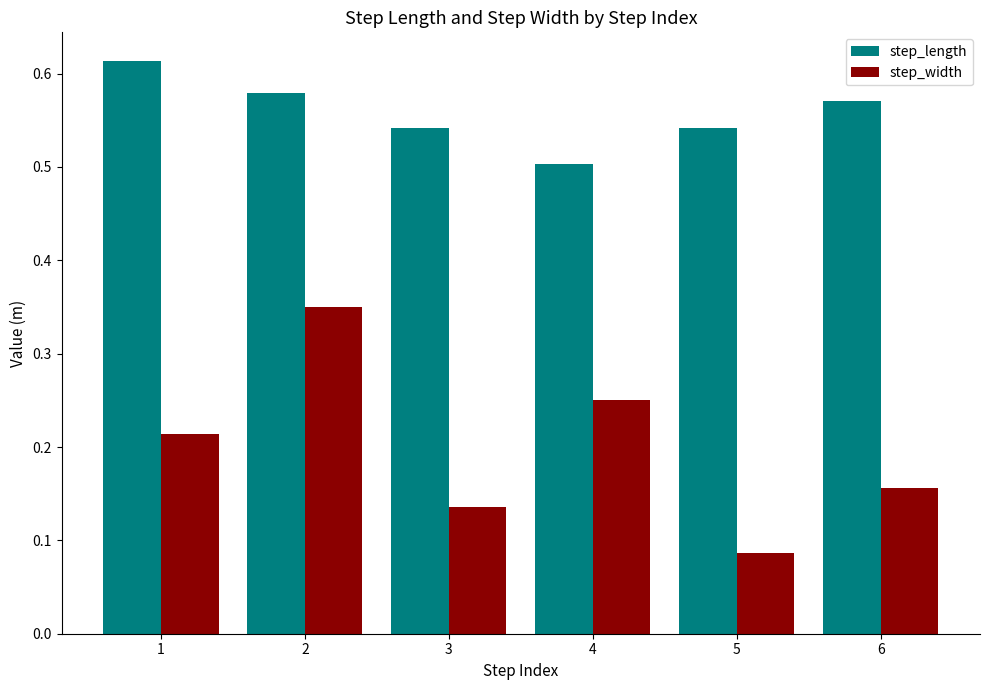

What is the sum of all step_width values?

1.2